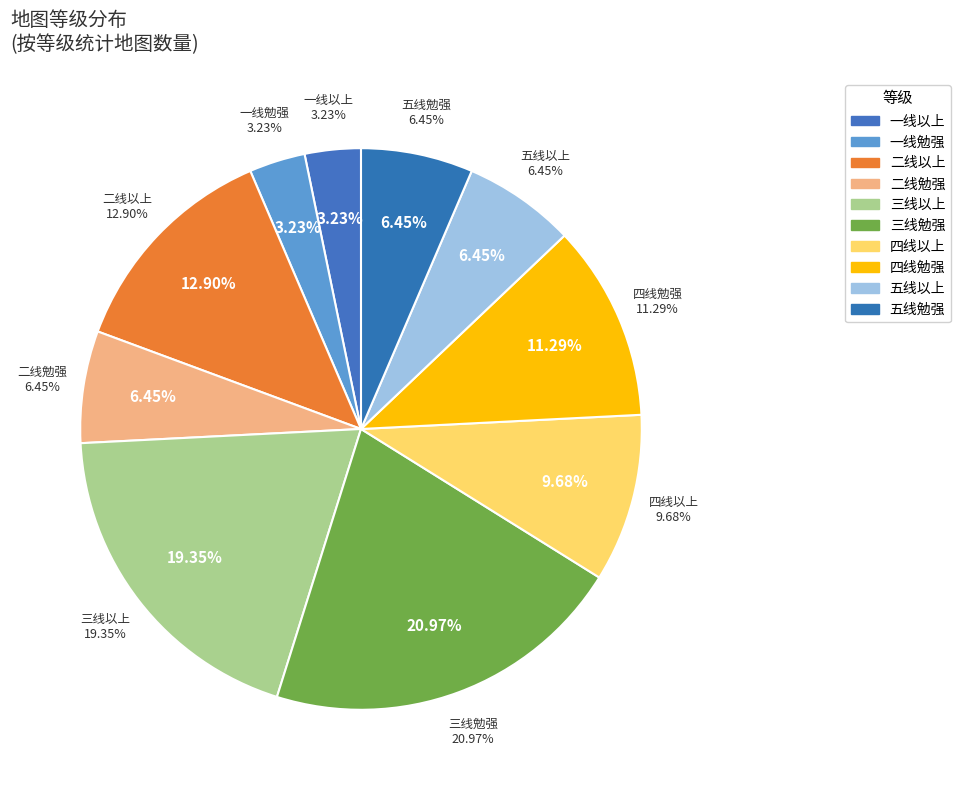

True or false: 五线以上 accounts for 6% of the total.

False